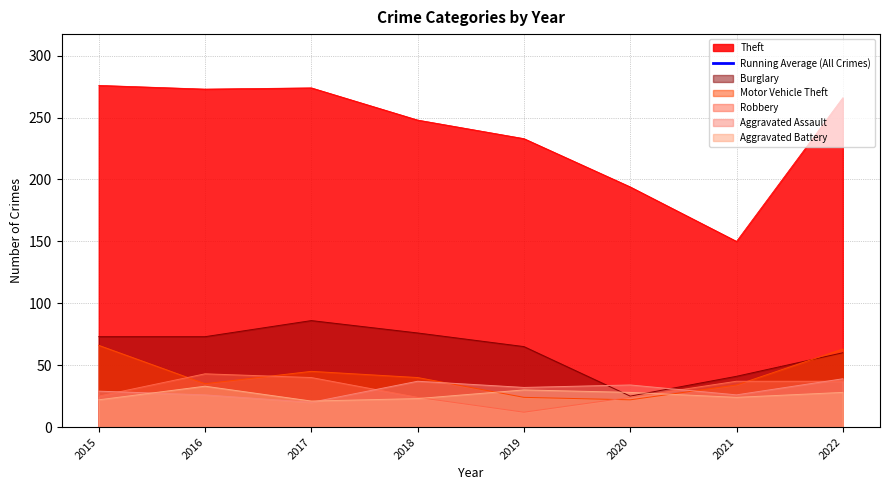

The value of Motor Vehicle Theft at 2019 is 42. True or false?

False